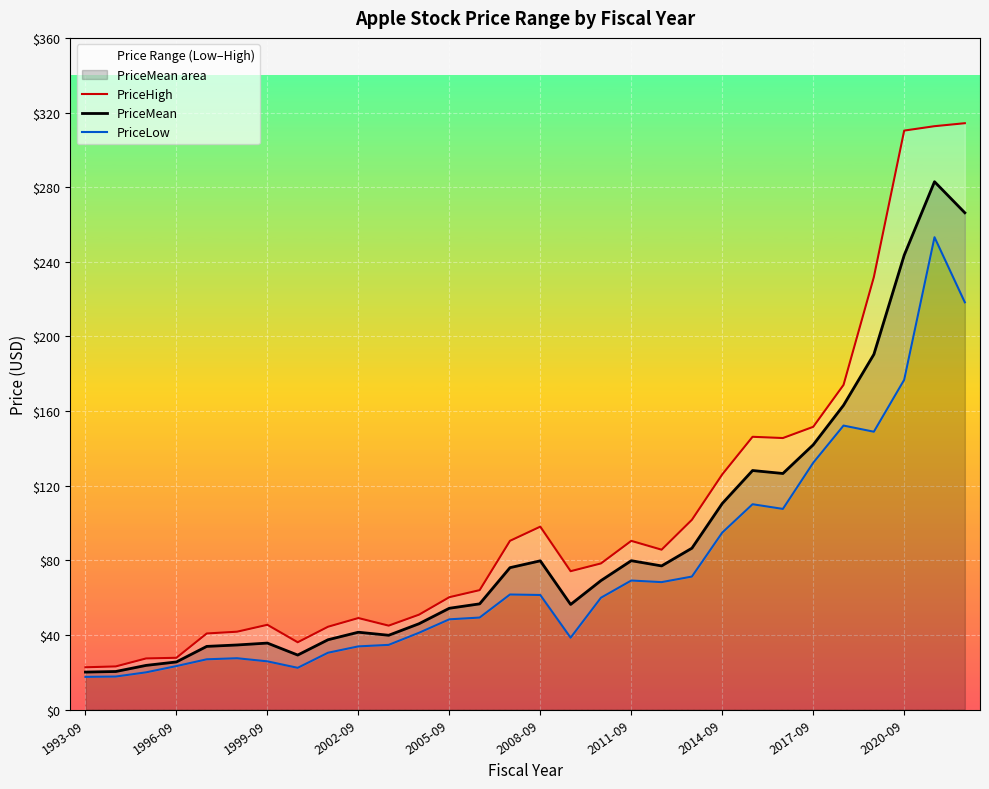

Is it true that PriceMean equals 25.5 at 1996-09?

True